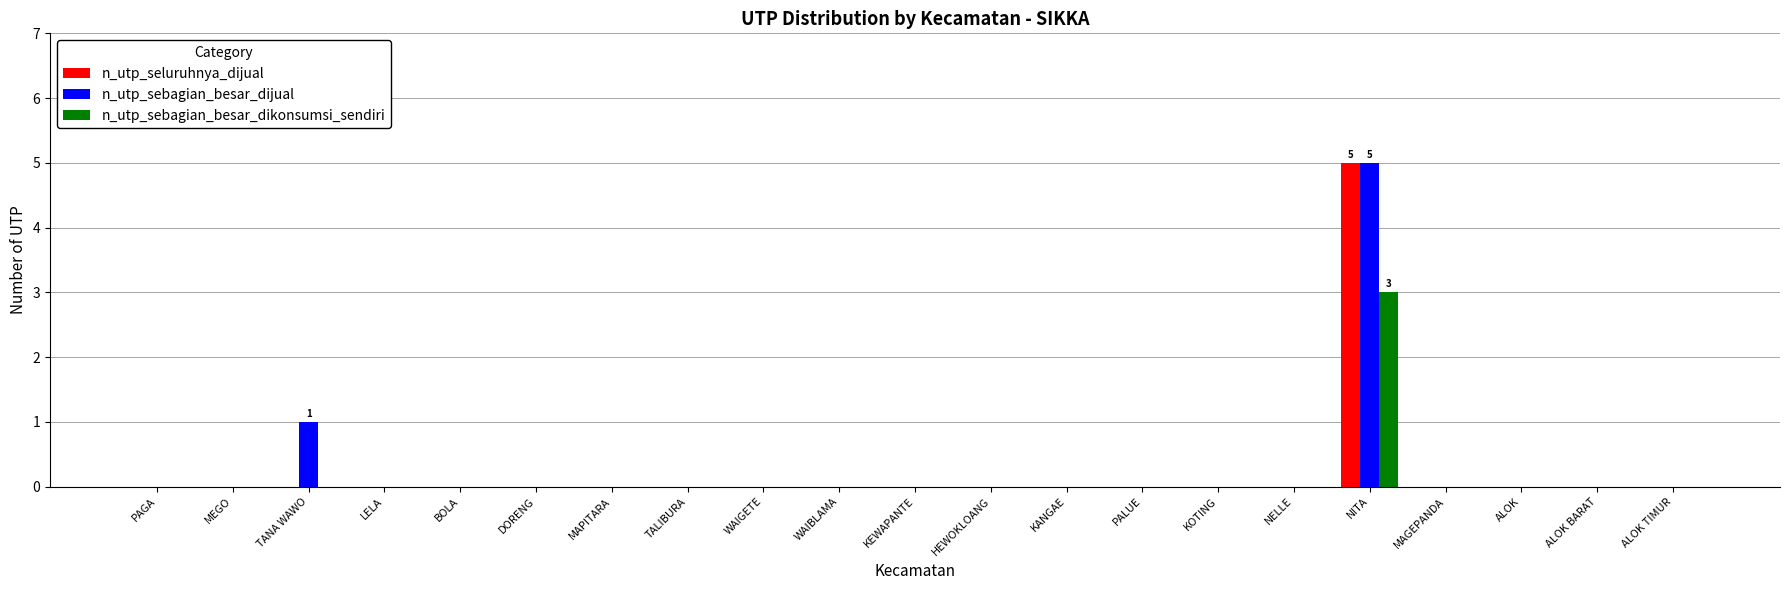

What is the sum of all n_utp_sebagian_besar_dikonsumsi_sendiri values?

3